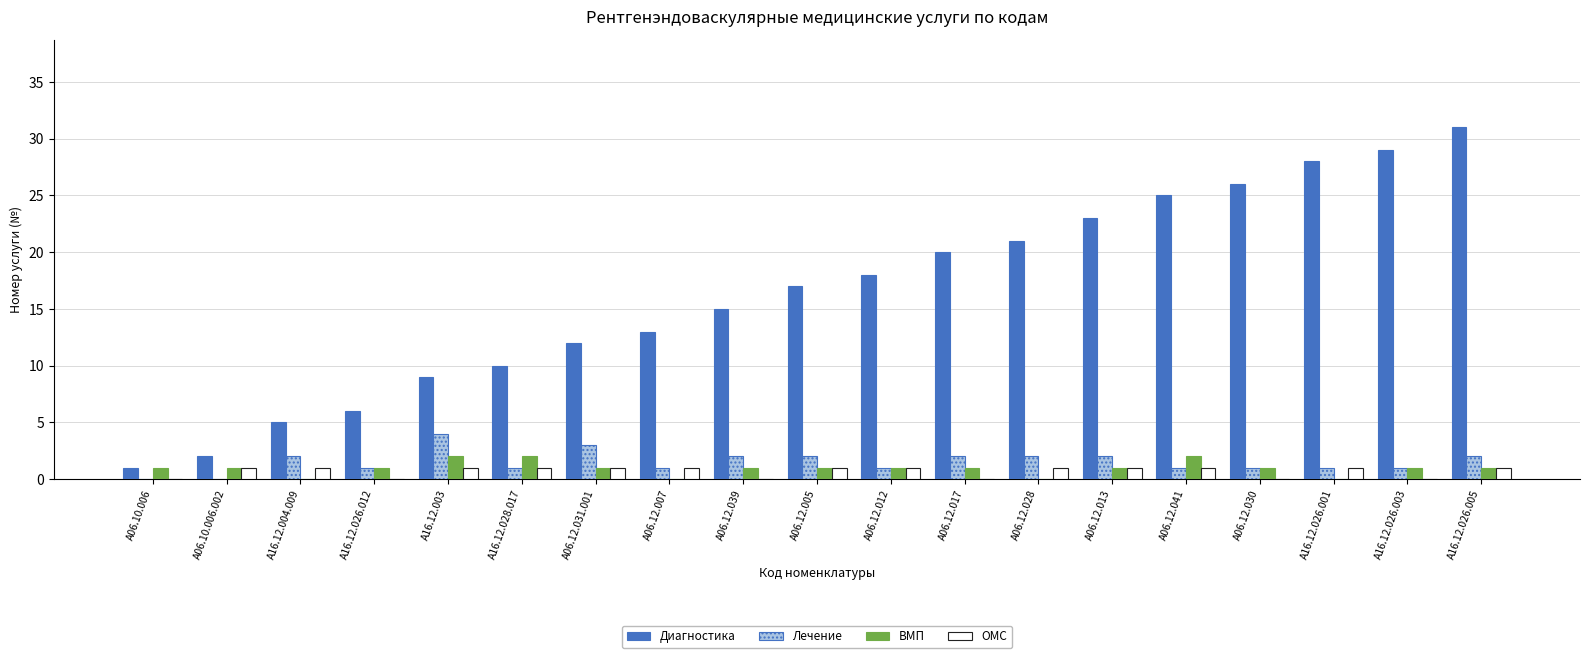

At which label does Диагностика reach its peak?

A16.12.026.005